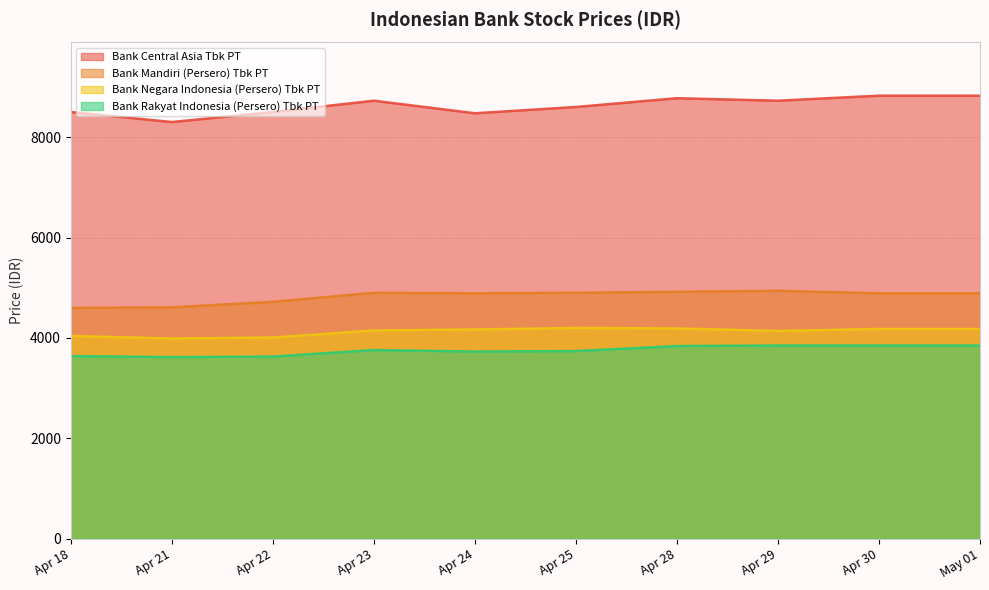

What are all the series names shown in the legend?

Bank Central Asia Tbk PT, Bank Mandiri (Persero) Tbk PT, Bank Negara Indonesia (Persero) Tbk PT, Bank Rakyat Indonesia (Persero) Tbk PT